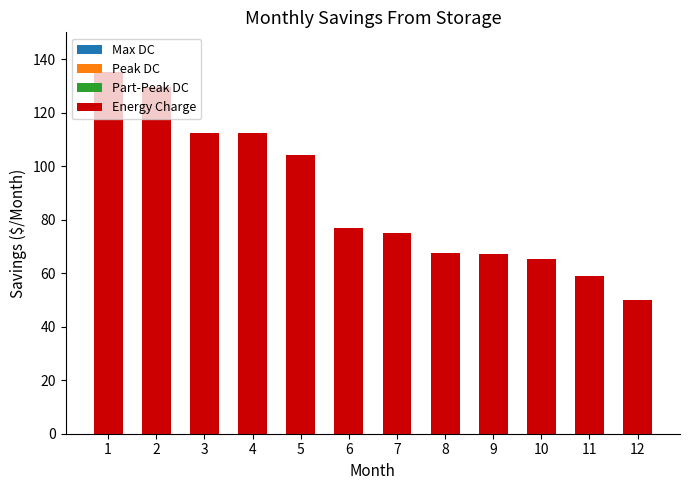

What is the difference between the values at 1 and 3?

22.7